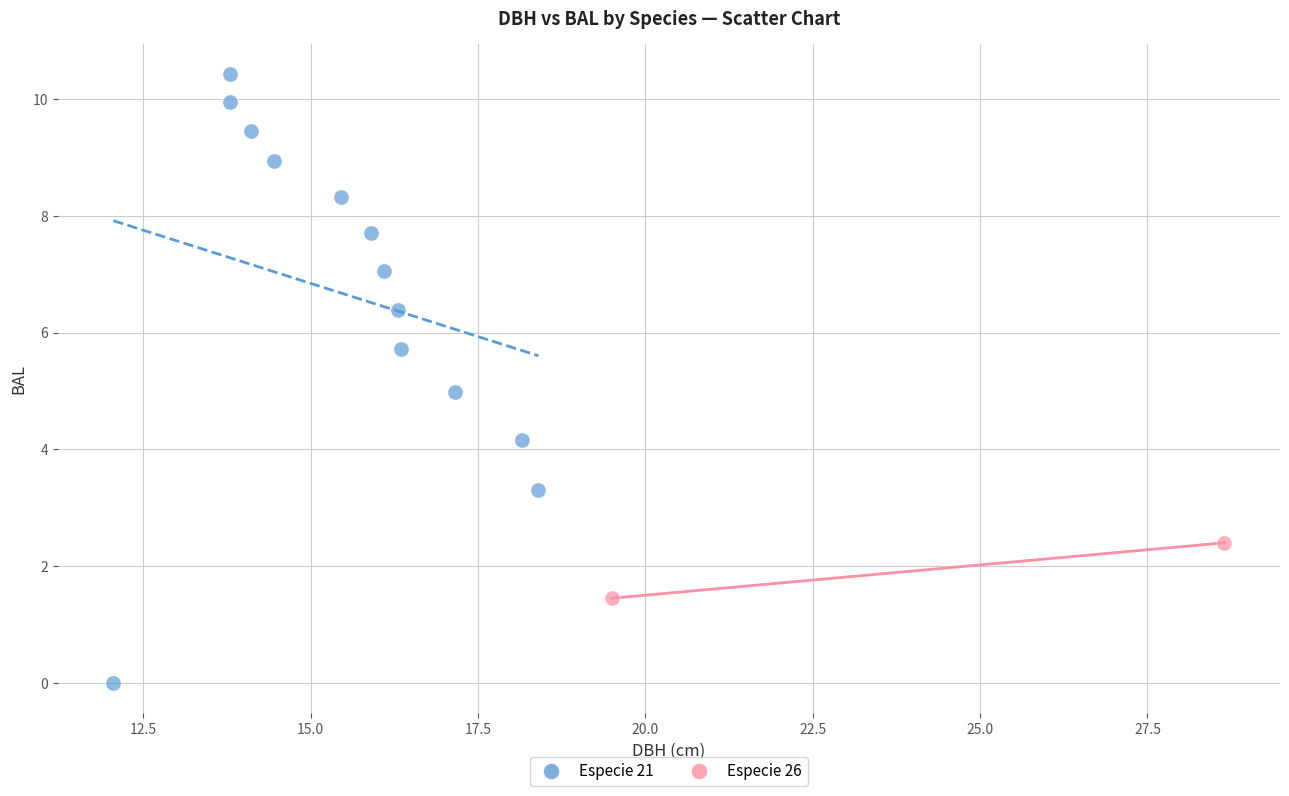

What are all the series names shown in the legend?

Especie 21, Especie 26